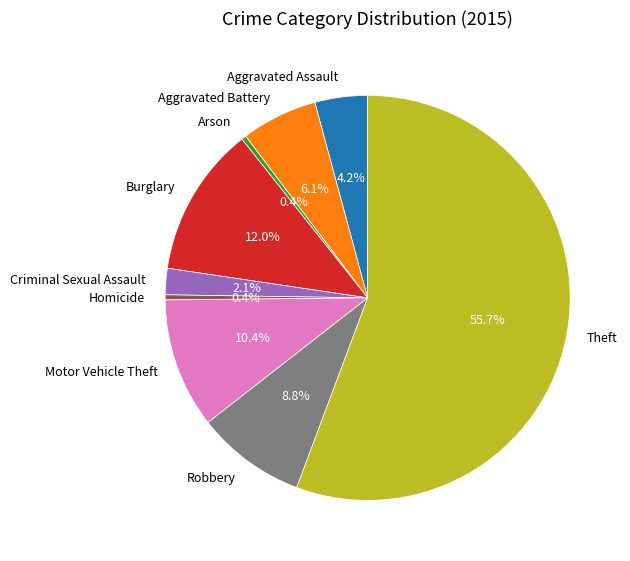

Which category accounts for the majority?

Theft